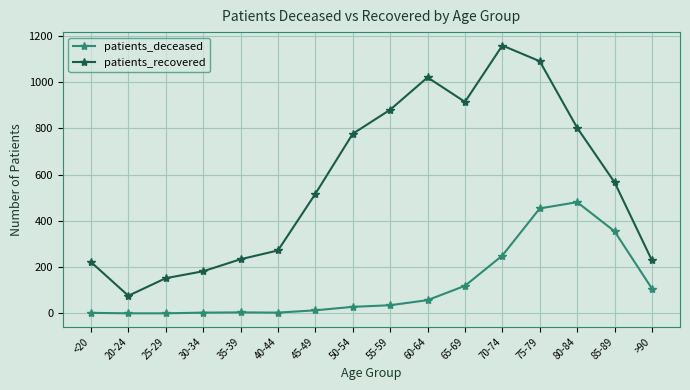

Where is patients_deceased nearest to the value 240?

70-74